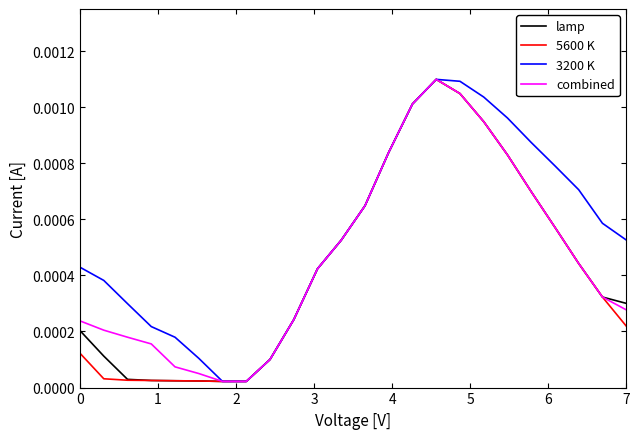

Which series has the largest total across all categories?

3200 K